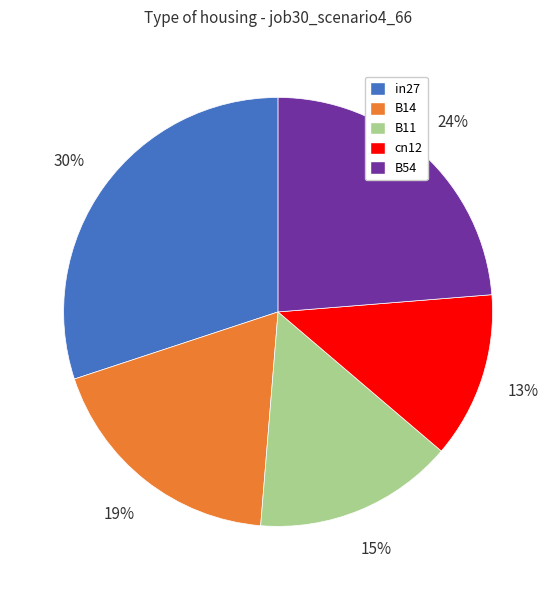

Is it true that B54 is 34% of the pie?

False